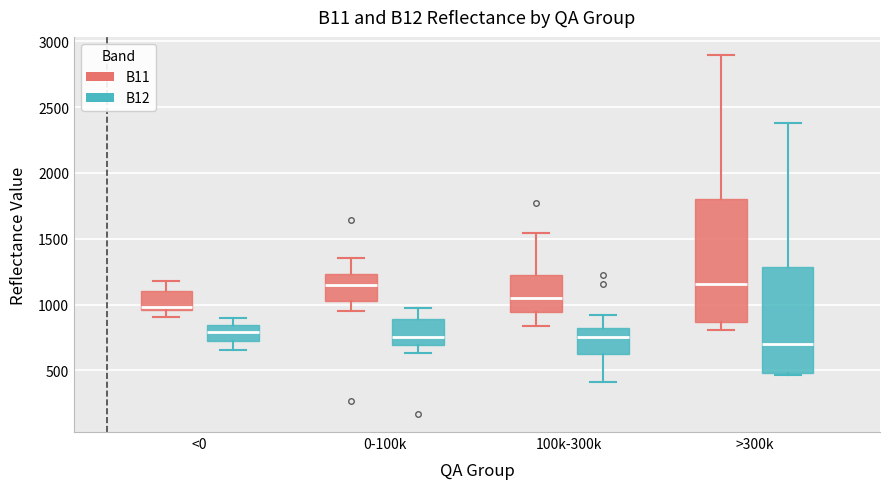

Reading left to right, read every box against the y-axis: the position of its median line, the range the box covers, and the ends of its whiskers. The values are not printed on the chart, so give them approximately, as read against the axis.

<0 (B11): median 1000, box 950 to 1100, whiskers 900 to 1200
<0 (B12): median 800, box 700 to 850, whiskers 650 to 900
0-100k (B11): median 1150, box 1050 to 1250, whiskers 950 to 1350
0-100k (B12): median 750, box 700 to 900, whiskers 650 to 1000
100k-300k (B11): median 1050, box 950 to 1250, whiskers 850 to 1550
100k-300k (B12): median 750, box 600 to 800, whiskers 400 to 900
>300k (B11): median 1150, box 850 to 1800, whiskers 800 to 2900
>300k (B12): median 700, box 500 to 1300, whiskers 450 to 2400